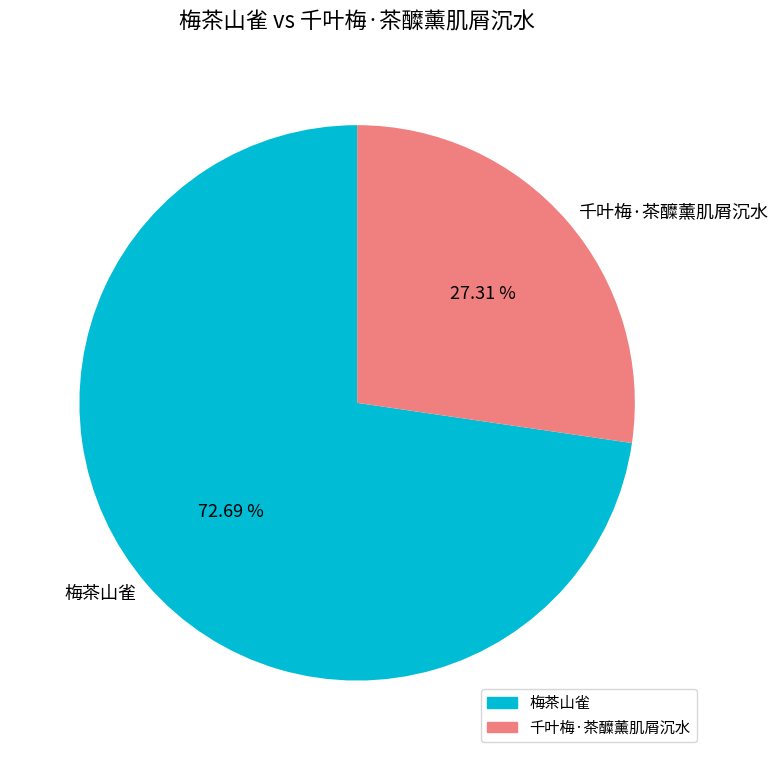

To the nearest percent, what is the difference between the 千叶梅·茶醾薰肌屑沉水 and 梅茶山雀 slice percentages?

45%